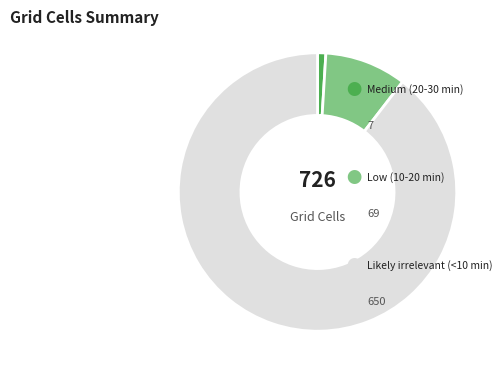

Is there a majority slice in this chart?

Yes